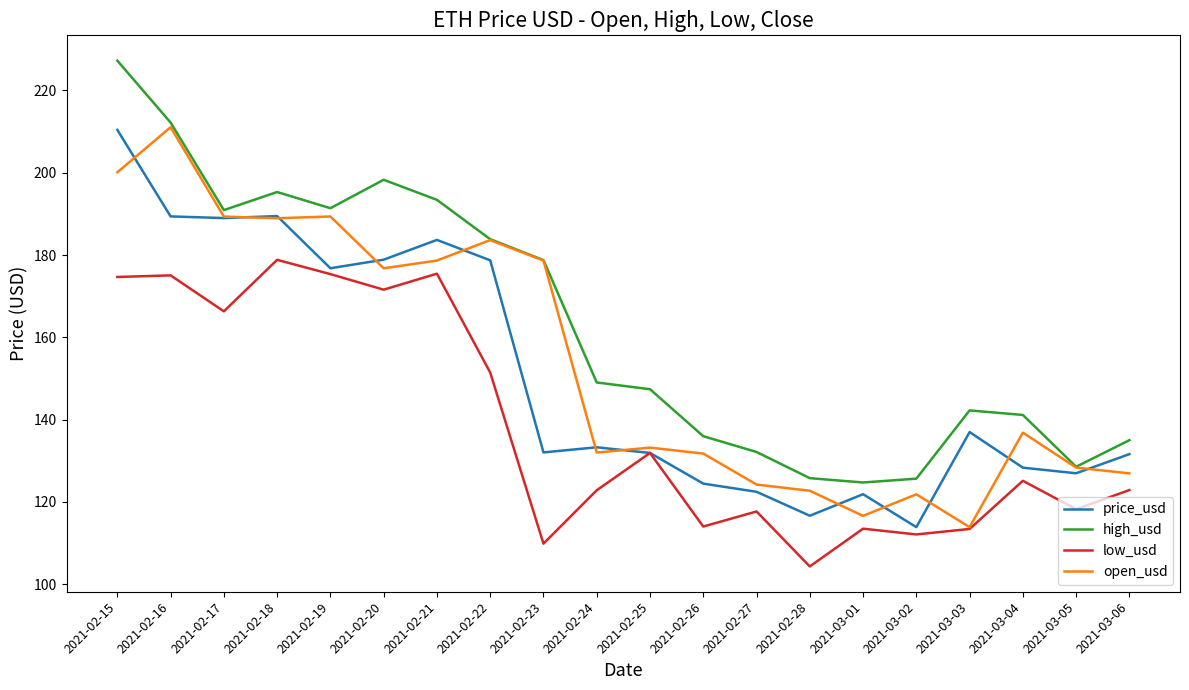

Which series changed the most between 2021-02-20 and 2021-02-25?

high_usd